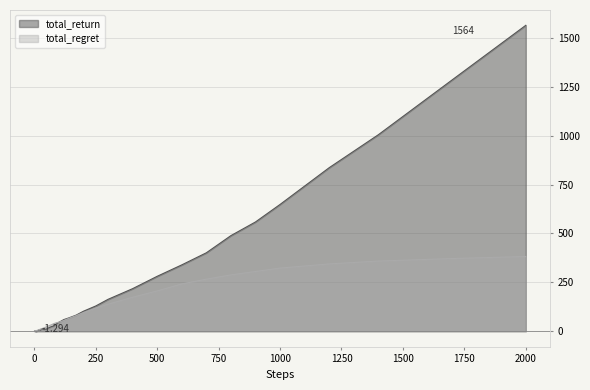

Rank the series by their average value, from lowest to highest.

total_regret, total_return